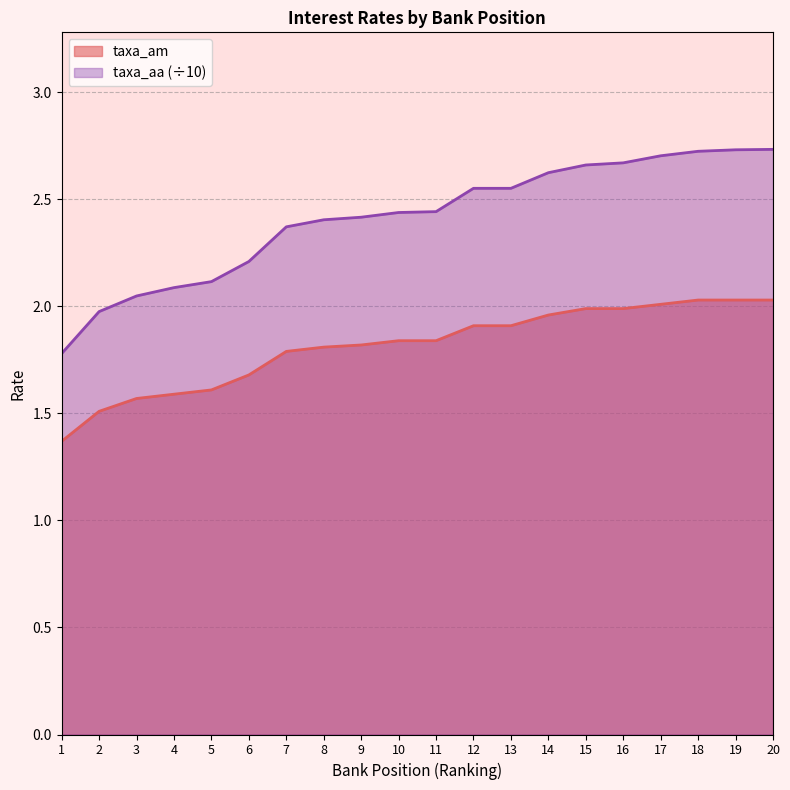

True or false: taxa_aa has more than 2 points higher than both neighbors.

False